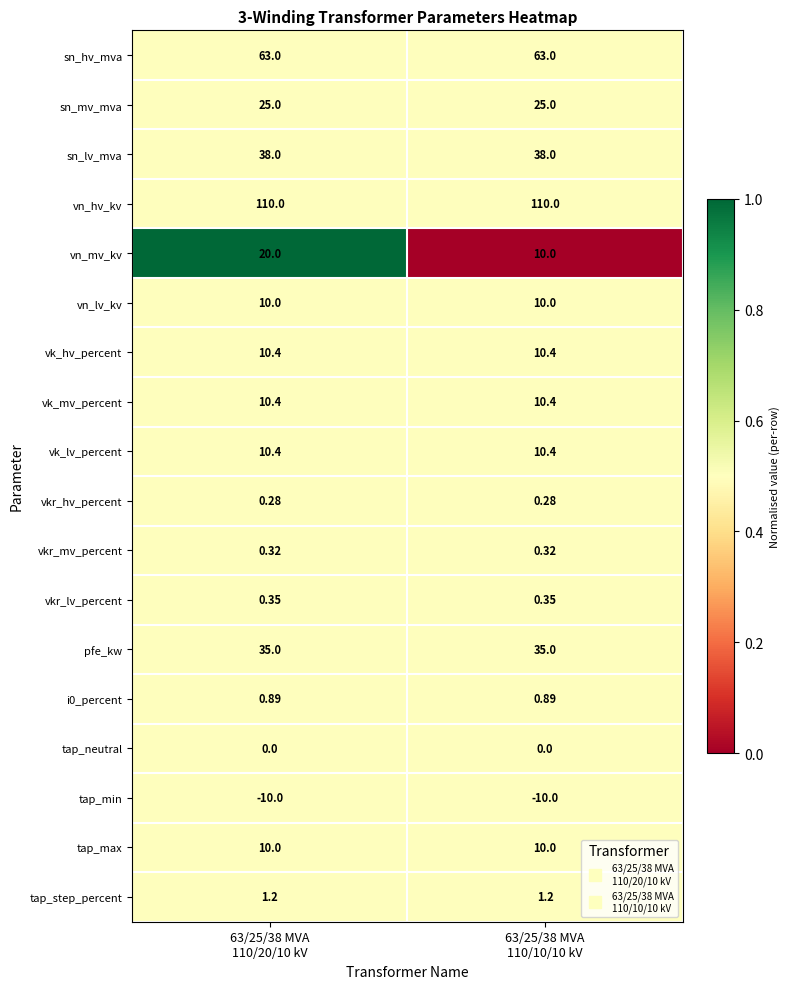

Which series changed the most between 63/25/38 MVA
110/20/10 kV and 63/25/38 MVA
110/10/10 kV?

vn_mv_kv